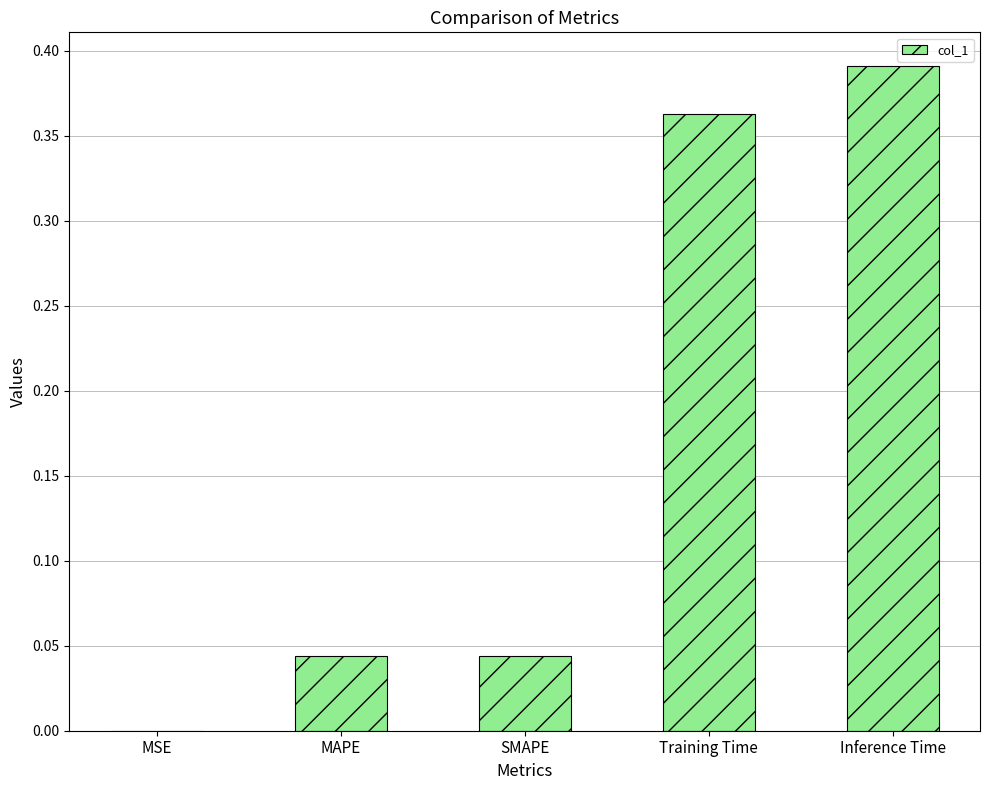

Which has a higher value, Inference Time or Training Time?

Inference Time